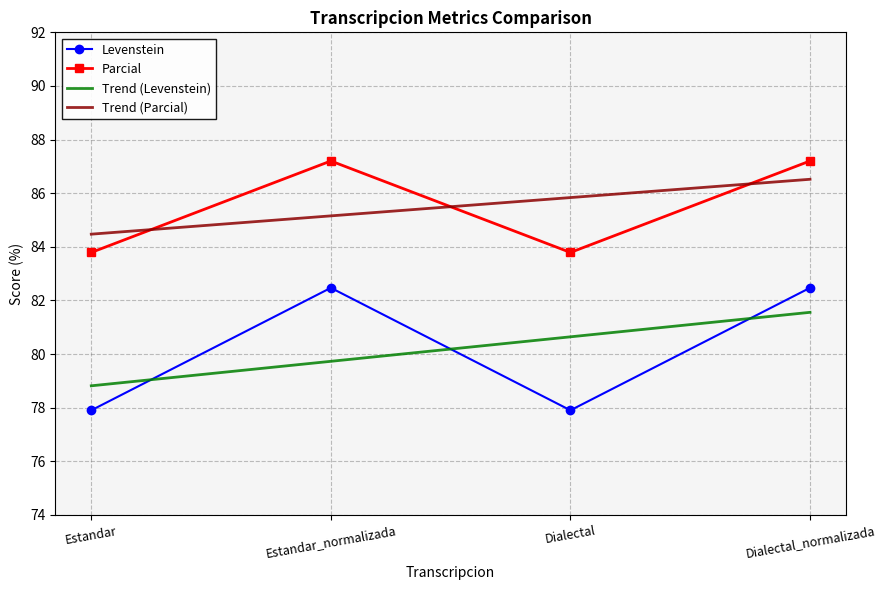

Where is Parcial nearest to the value 85?

Estandar